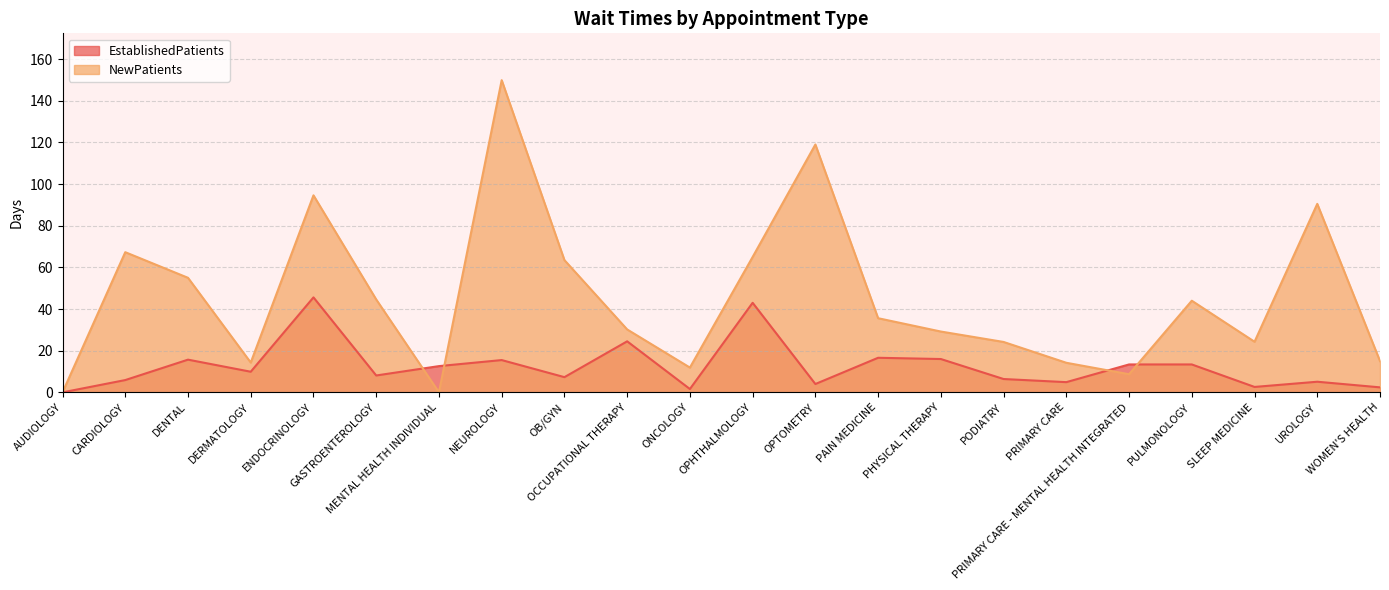

How many times do NewPatients and EstablishedPatients cross each other?

4